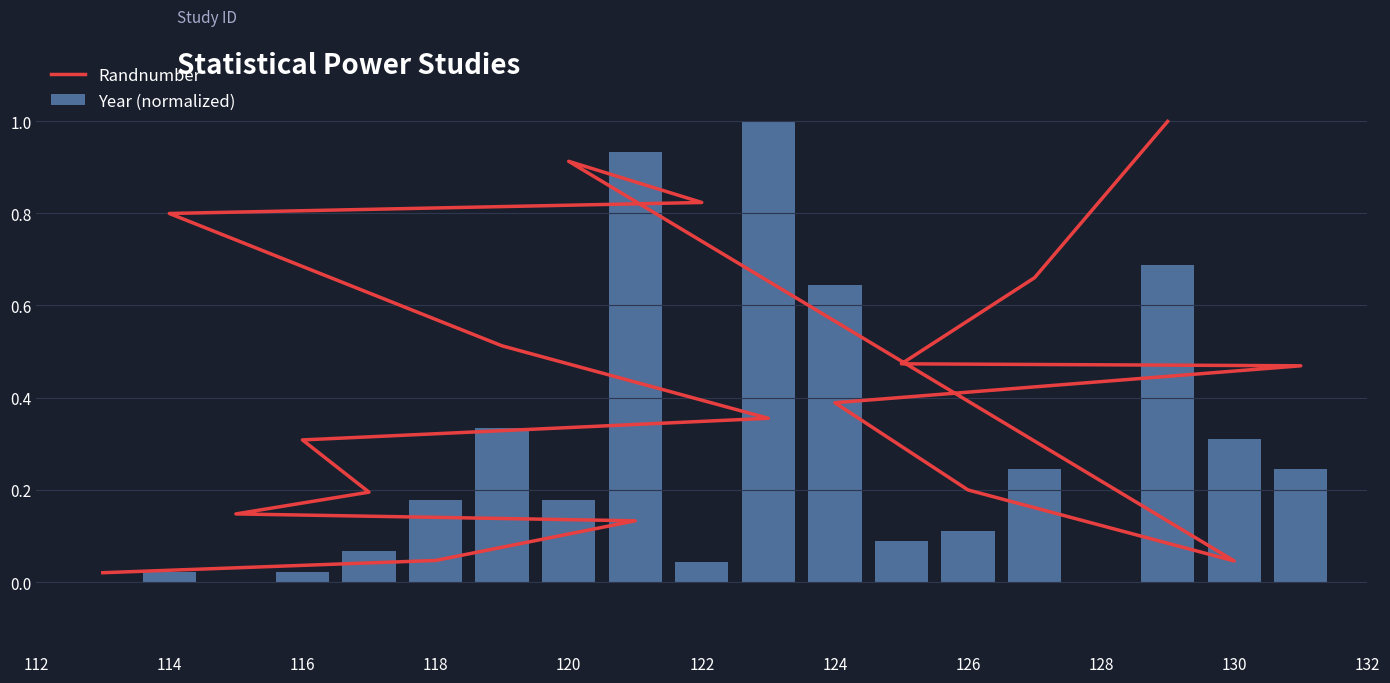

Rank the series by their maximum value, from highest to lowest.

Year (normalized), Randnumber